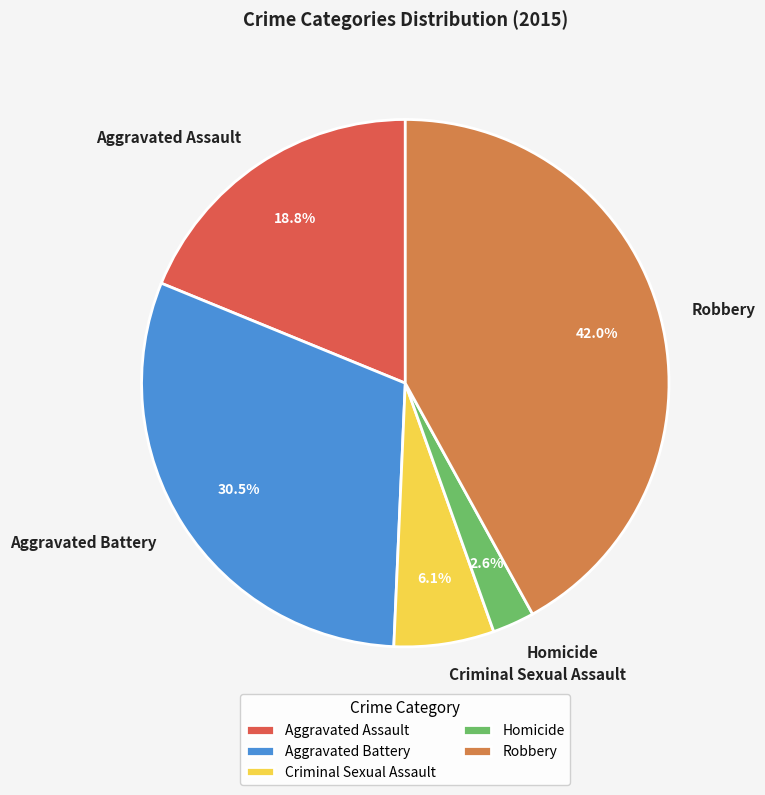

To the nearest percent, what is the average slice percentage?

20%